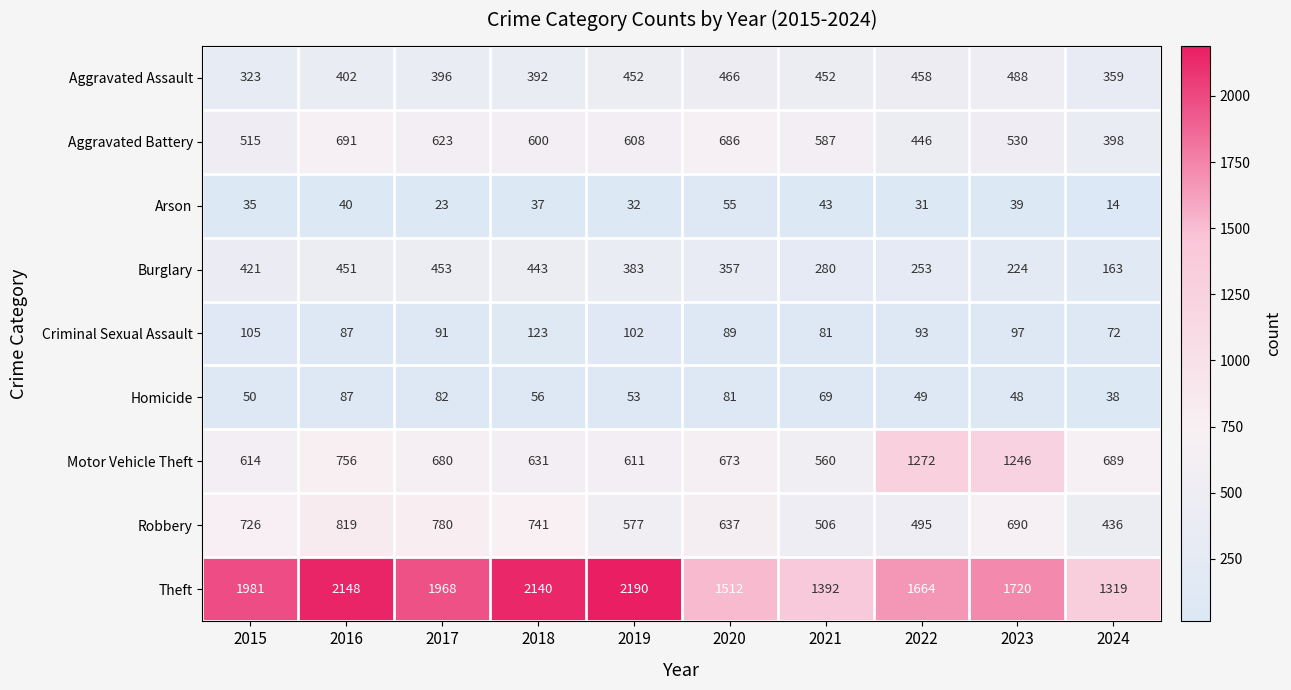

What is the total value across all series at 2017?

5096